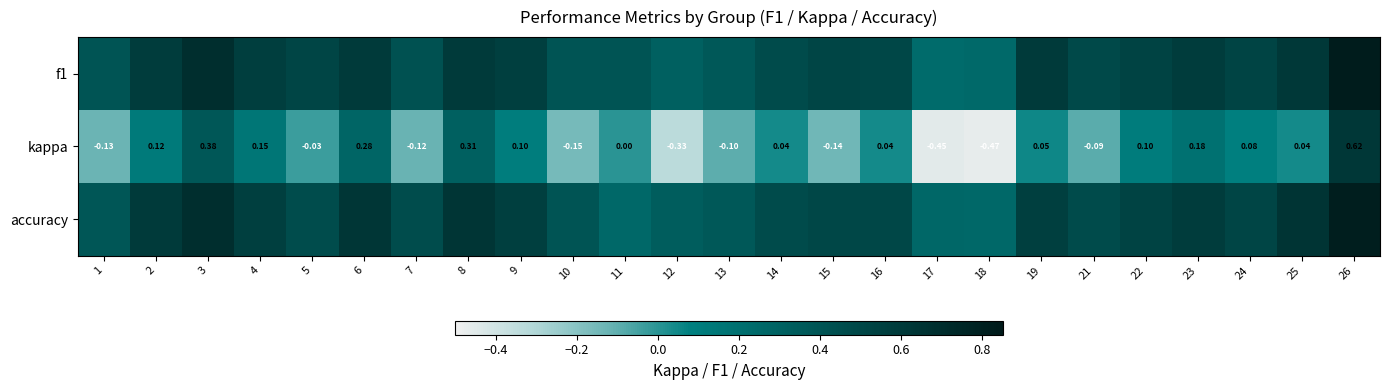

The value of accuracy at 4 is 0.6. True or false?

True